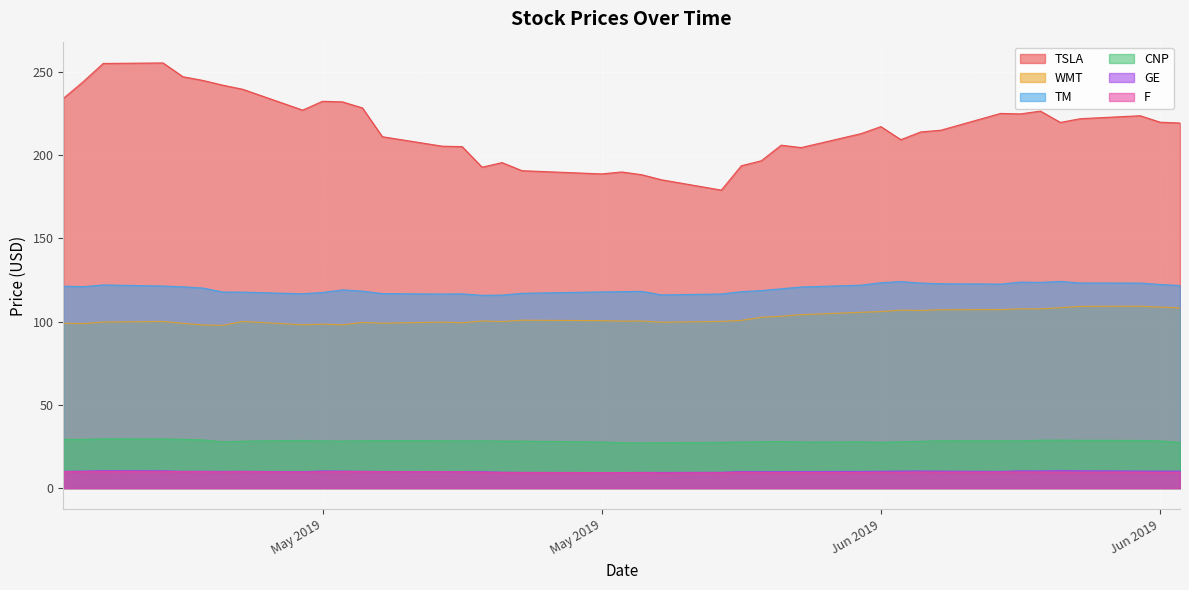

Reading left to right, what are all the values shown in this chart?

TSLA: 234.0	244.1	255.0	255.3	247.1	244.8	242.0	239.5	227.0	232.3	231.9	228.3	211.0	205.4	205.1	192.7	195.5	190.6	188.7	189.9	188.2	185.2	179.0	193.6	196.6	205.9	204.5	212.9	217.1	209.3	213.9	214.9	225.0	224.7	226.4	219.6	221.9	223.6	219.8	219.3
WMT: 99.0	98.8	99.7	100.1	99.0	98.0	97.8	100.1	98.1	98.5	98.1	99.5	99.0	99.7	99.3	100.4	100.0	100.8	100.6	100.3	100.3	99.6	100.1	100.7	102.5	103.2	104.2	105.6	106.0	106.9	106.7	107.1	107.2	107.7	107.6	108.3	109.1	109.2	108.7	108.2
TM: 121.3	121.0	122.0	121.3	120.9	120.2	117.7	117.7	116.7	117.5	119.0	118.3	116.8	116.5	116.7	115.8	115.9	117.0	117.8	118.0	118.2	116.0	116.6	118.0	118.6	119.7	120.8	121.9	123.3	124.0	123.1	122.7	122.5	123.7	123.5	124.1	123.2	123.1	122.3	121.7
CNP: 29.2	29.2	29.6	29.5	29.3	28.9	27.8	28.2	28.7	28.3	28.2	28.4	28.6	28.4	28.3	28.4	28.2	28.2	27.6	27.3	27.1	27.3	27.5	27.6	27.9	28.0	27.6	27.8	27.5	27.8	28.1	28.4	28.4	28.3	28.8	28.8	28.7	28.6	28.3	27.5
GE: 10.1	10.2	10.5	10.4	10.1	10.1	10.0	10.1	9.8	10.3	10.2	10.1	10.0	9.8	9.9	9.9	9.5	9.4	9.3	9.3	9.4	9.4	9.5	10.0	9.8	9.9	9.9	10.0	10.1	10.2	10.3	10.2	10.0	10.4	10.3	10.6	10.4	10.2	10.2	10.2
F: 9.8	9.9	9.9	9.9	9.9	9.9	9.7	9.9	9.6	9.8	9.9	9.9	9.8	9.8	9.8	9.5	9.4	9.4	9.3	9.3	9.3	9.1	9.2	9.5	9.3	9.3	9.3	9.4	9.5	9.4	9.6	9.5	9.6	9.6	9.6	9.6	9.5	9.5	9.4	9.4